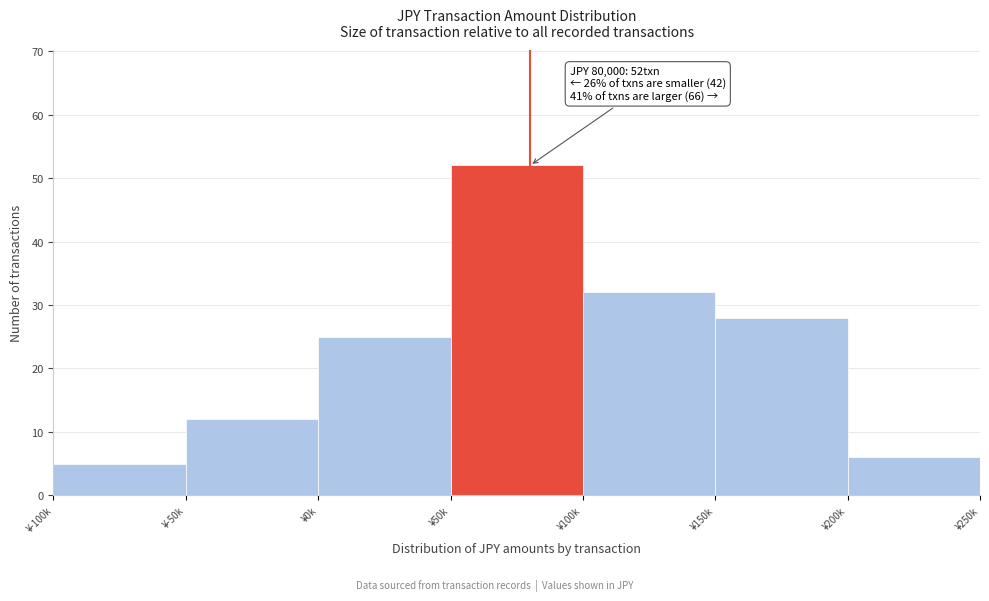

Reading left to right, extract all data points from this chart.

¥-100k=5	¥-50k=12	¥0k=25	¥50k=52	¥100k=32	¥150k=28	¥200k=6